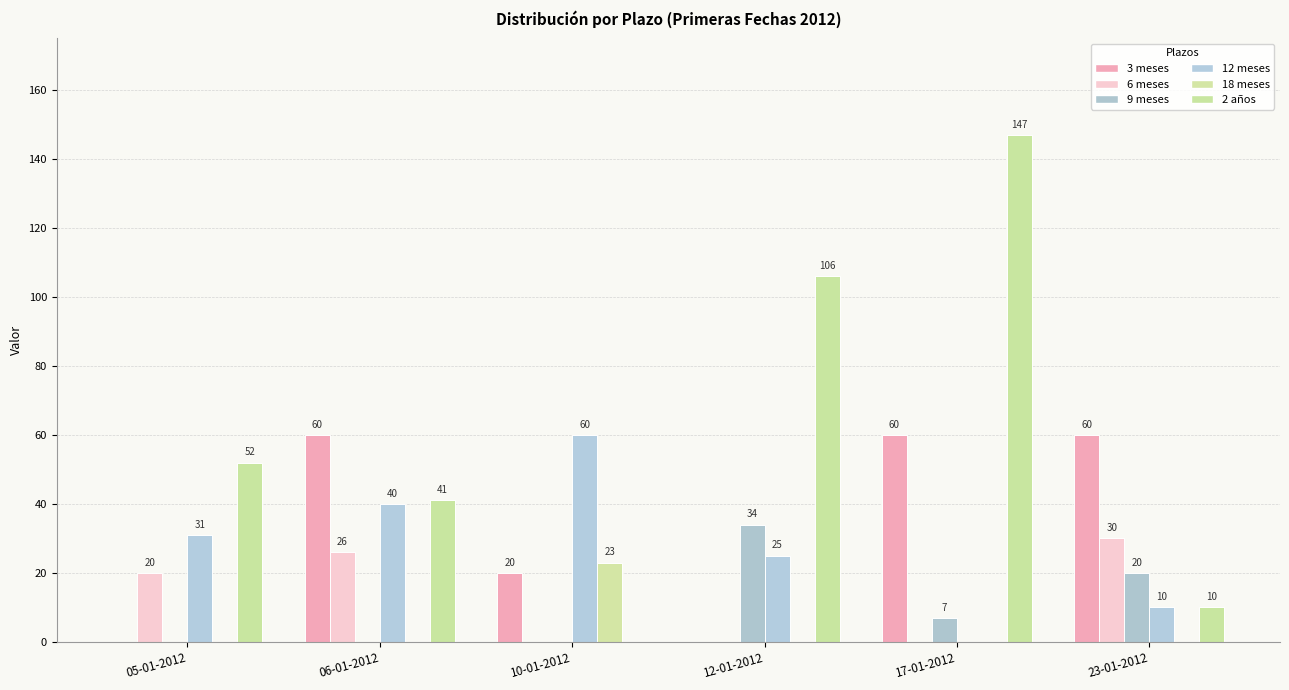

Is it true that 9 meses equals 0 at 10-01-2012?

True